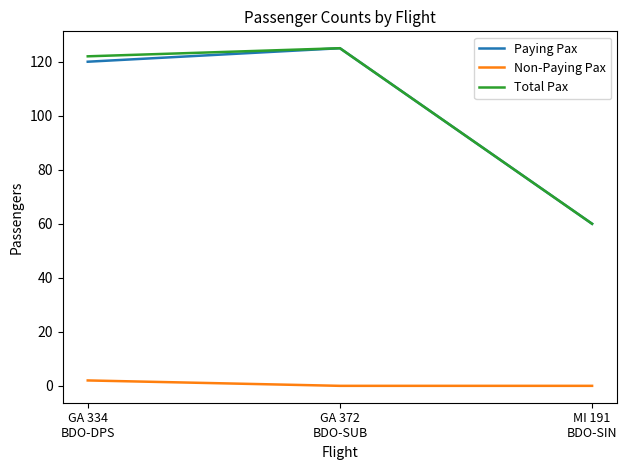

Reading left to right, what are all the values shown in this chart?

Paying Pax: GA 334
BDO-DPS=120	GA 372
BDO-SUB=125	MI 191
BDO-SIN=60
Non-Paying Pax: GA 334
BDO-DPS=2	GA 372
BDO-SUB=0	MI 191
BDO-SIN=0
Total Pax: GA 334
BDO-DPS=122	GA 372
BDO-SUB=125	MI 191
BDO-SIN=60